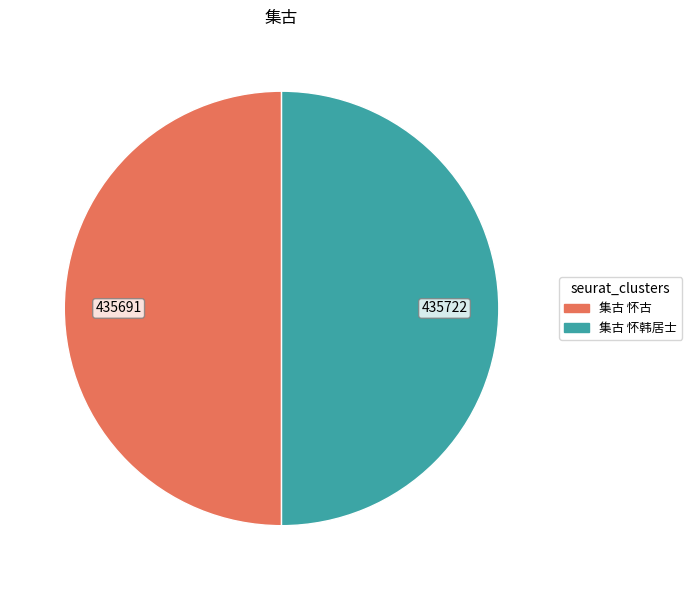

Is the sum of 集古 怀韩居士 and 集古 怀古 greater than half?

Yes